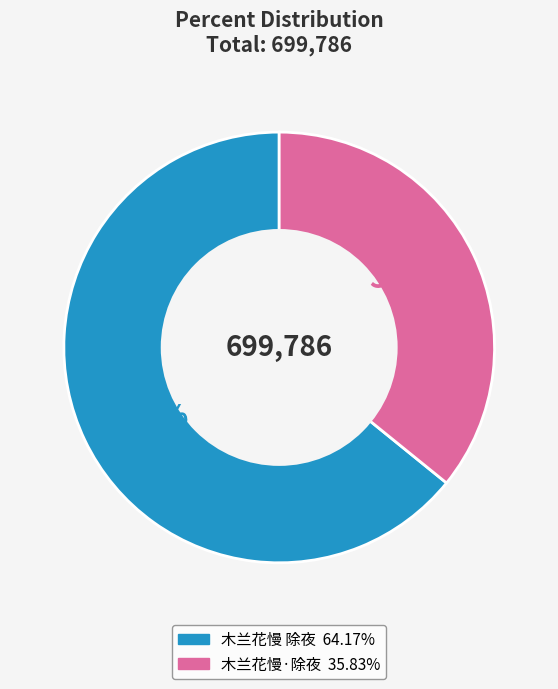

The 木兰花慢·除夜 slice represents 30% of the pie. True or false?

False